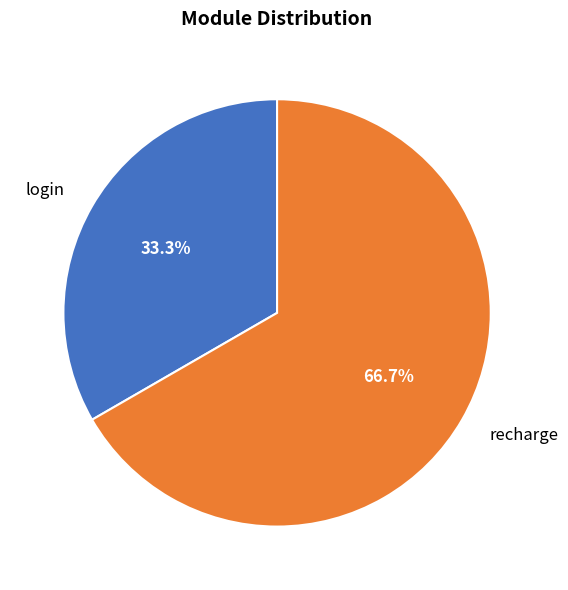

Between recharge and login, which is larger?

recharge